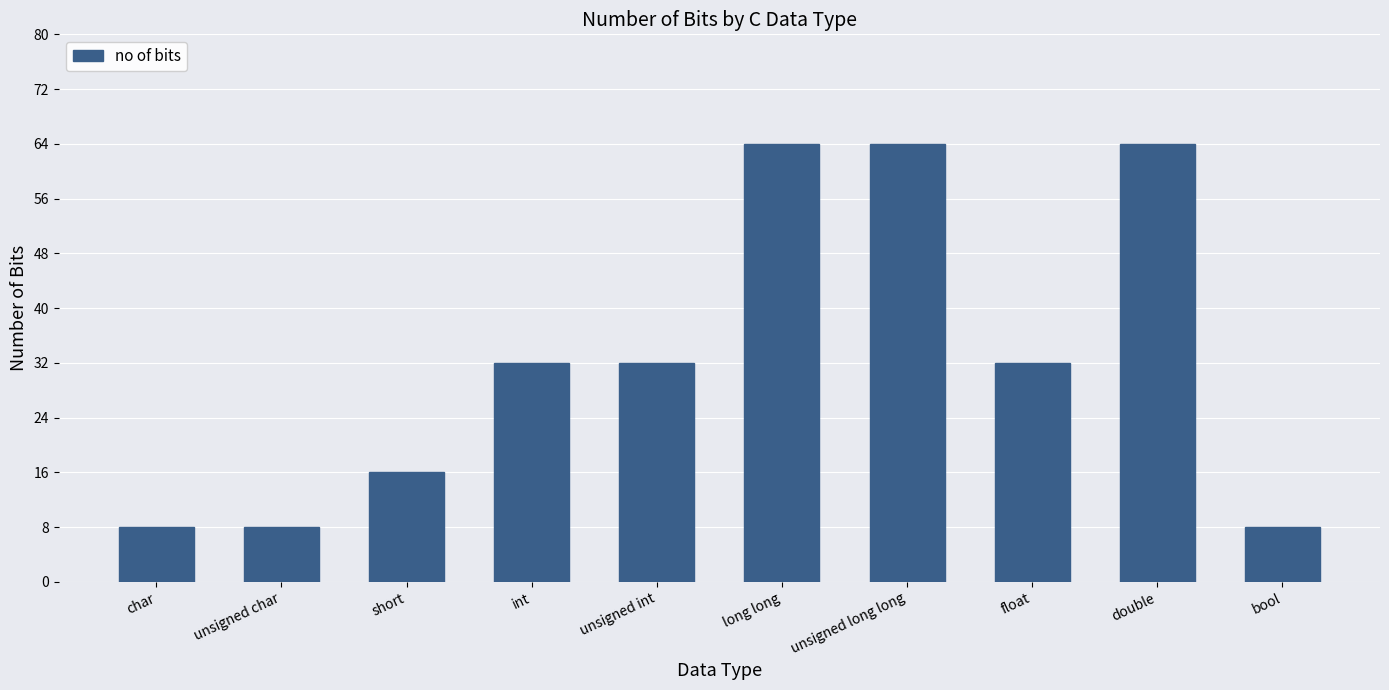

What value does the data have at bool?

8